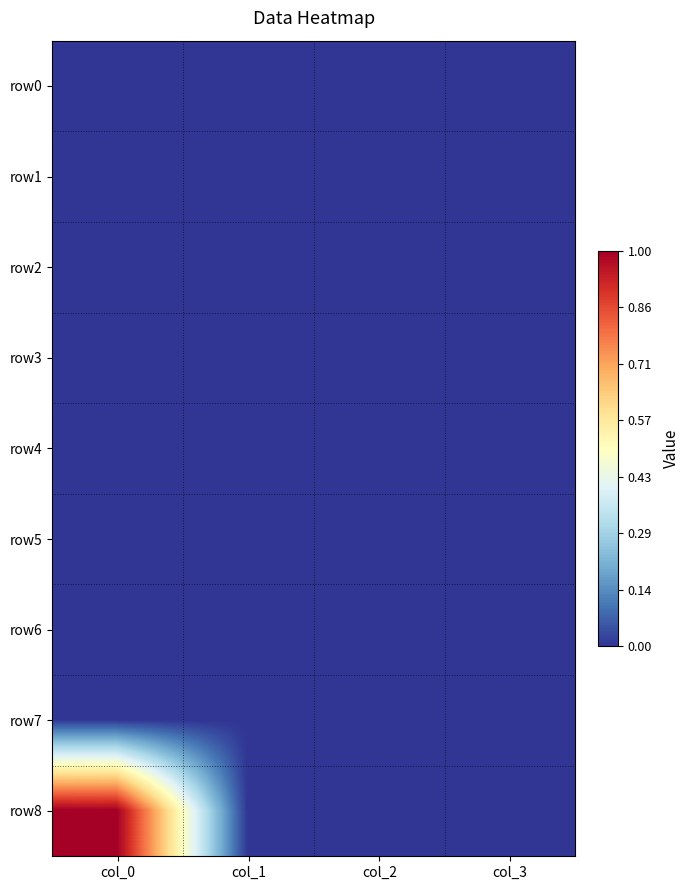

At which category does the chart reach its peak across all series?

col_0